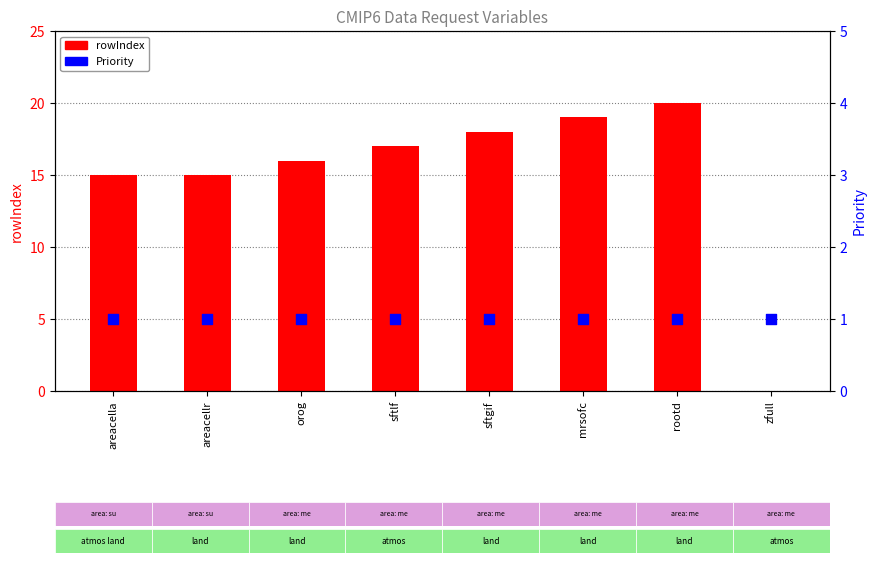

What are all the series names shown in the legend?

rowIndex, Priority